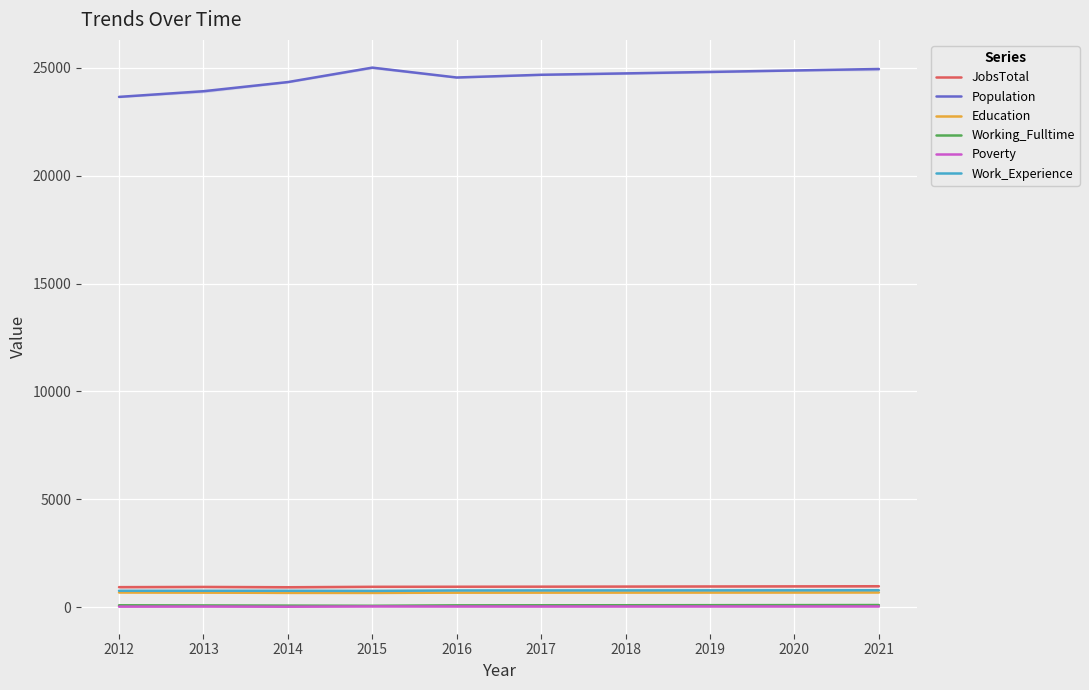

What are all the series names shown in the legend?

JobsTotal, Population, Education, Working_Fulltime, Poverty, Work_Experience